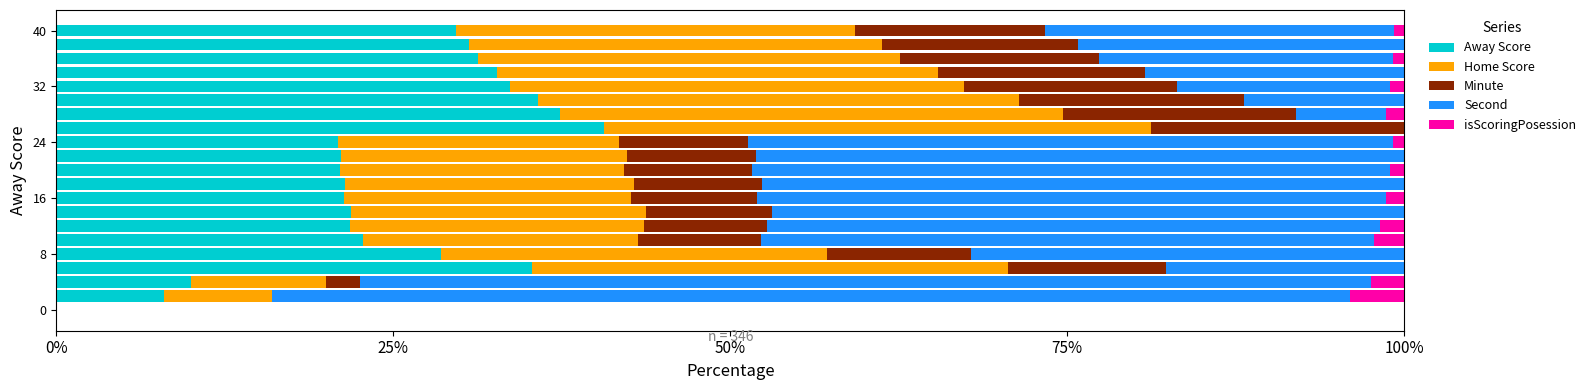

How many distinct data groups are displayed?

5